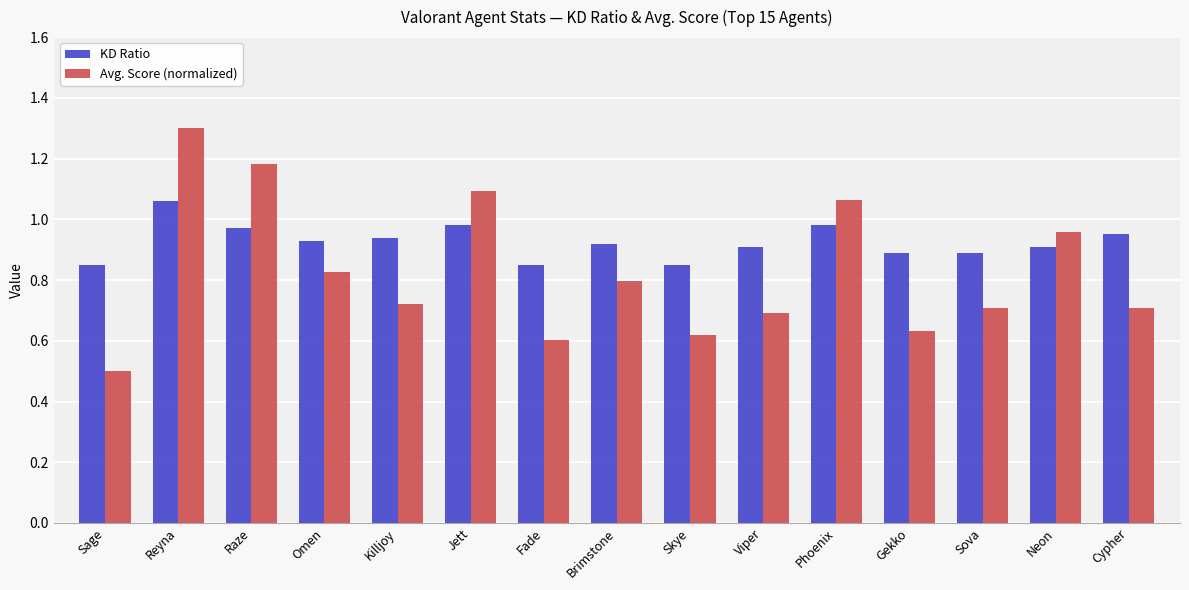

The KD Ratio series shows 1.2 at Sova. True or false?

False